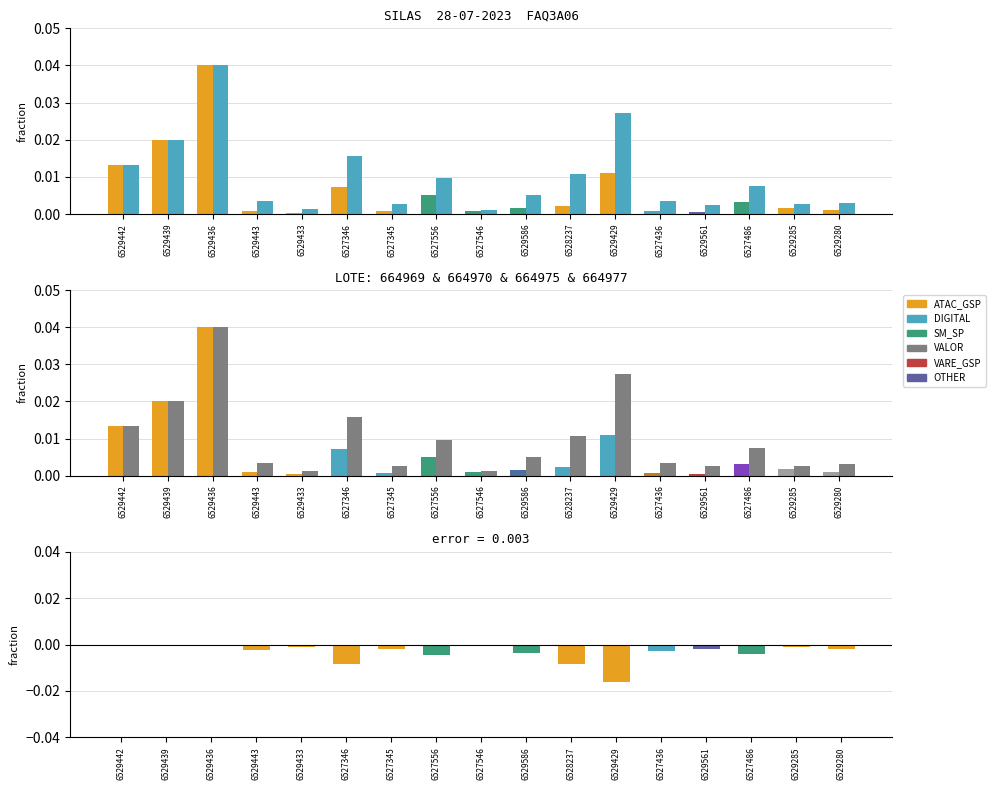

Which series has the largest total across all categories?

VALOR